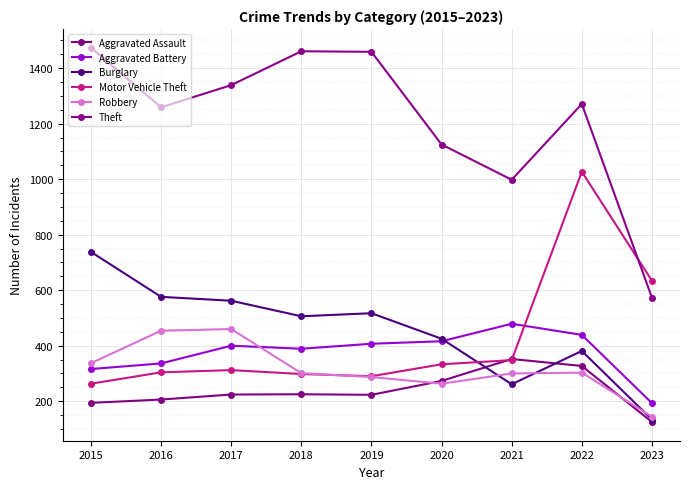

What is the smallest value displayed?

125